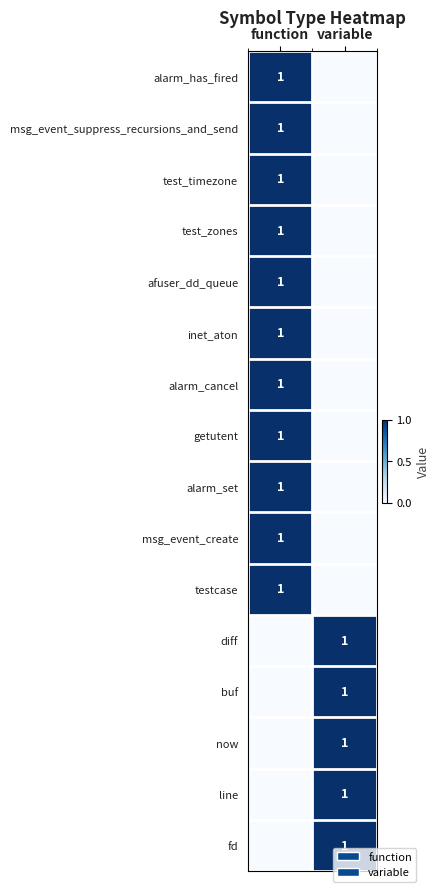

Is it true that test_timezone equals 2 at function?

False